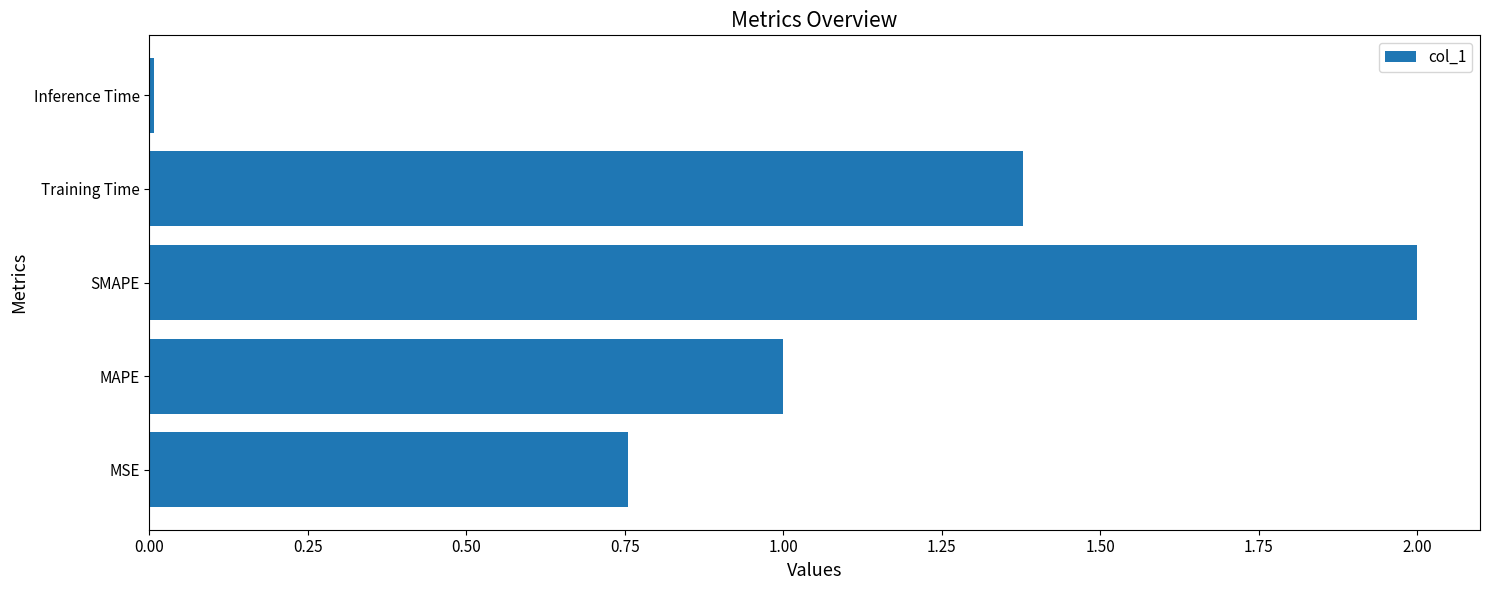

Rank the categories by value from highest to lowest.

SMAPE, Training Time, MAPE, MSE, Inference Time